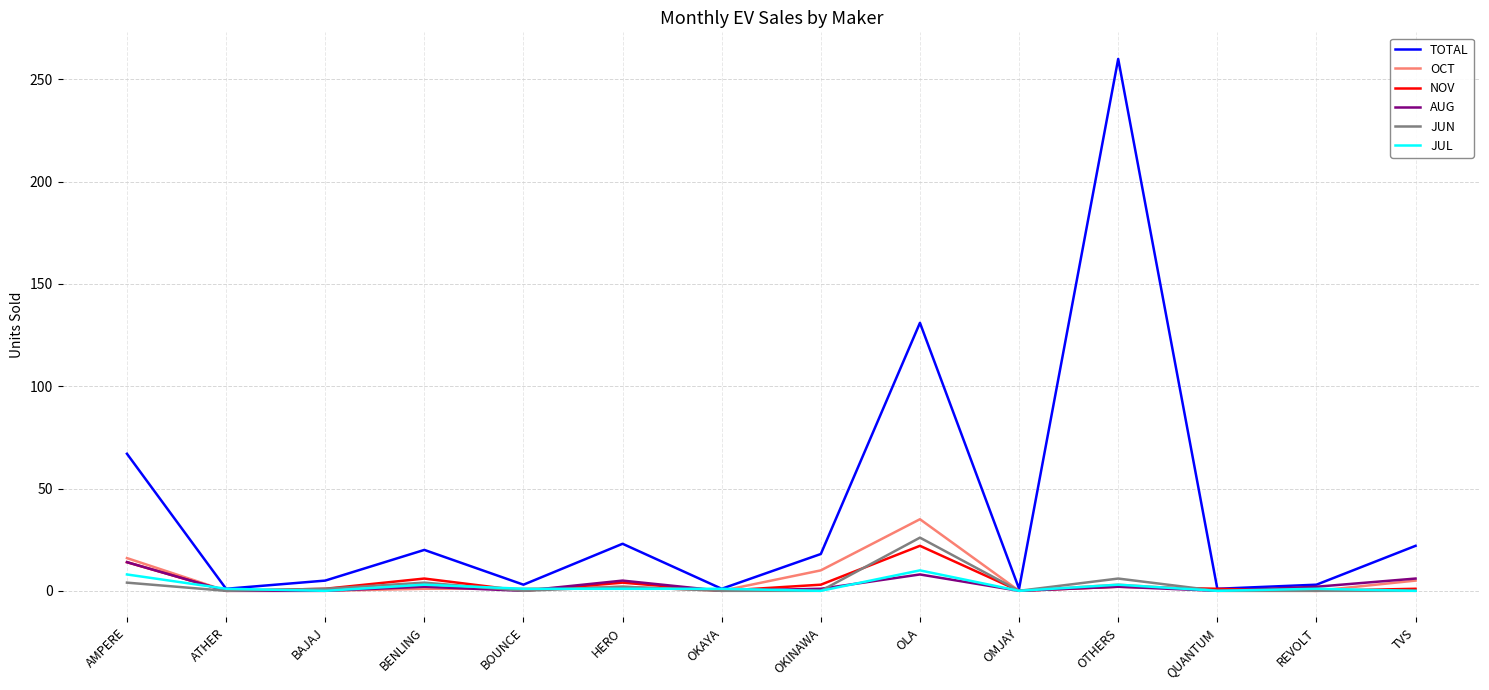

What position from the right is ATHER?

13